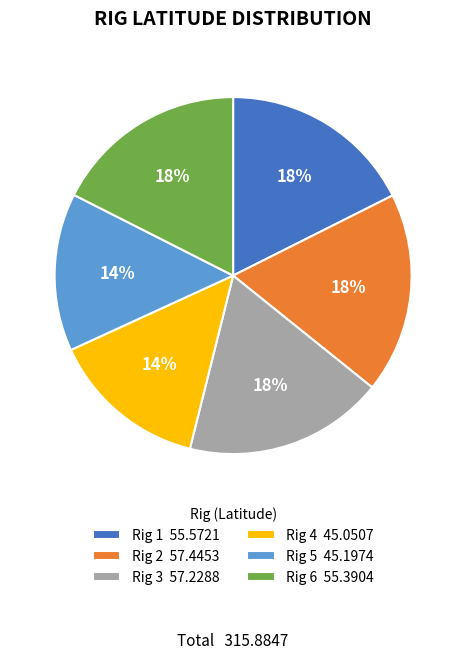

Is the sum of Rig 2 57.4453 and Rig 4 45.0507 greater than half?

No